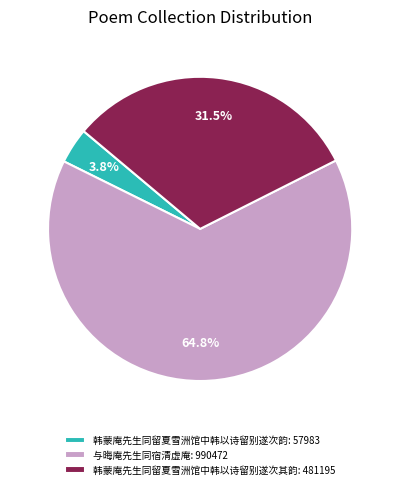

Which slice is the largest?

与晦庵先生同宿清虚庵